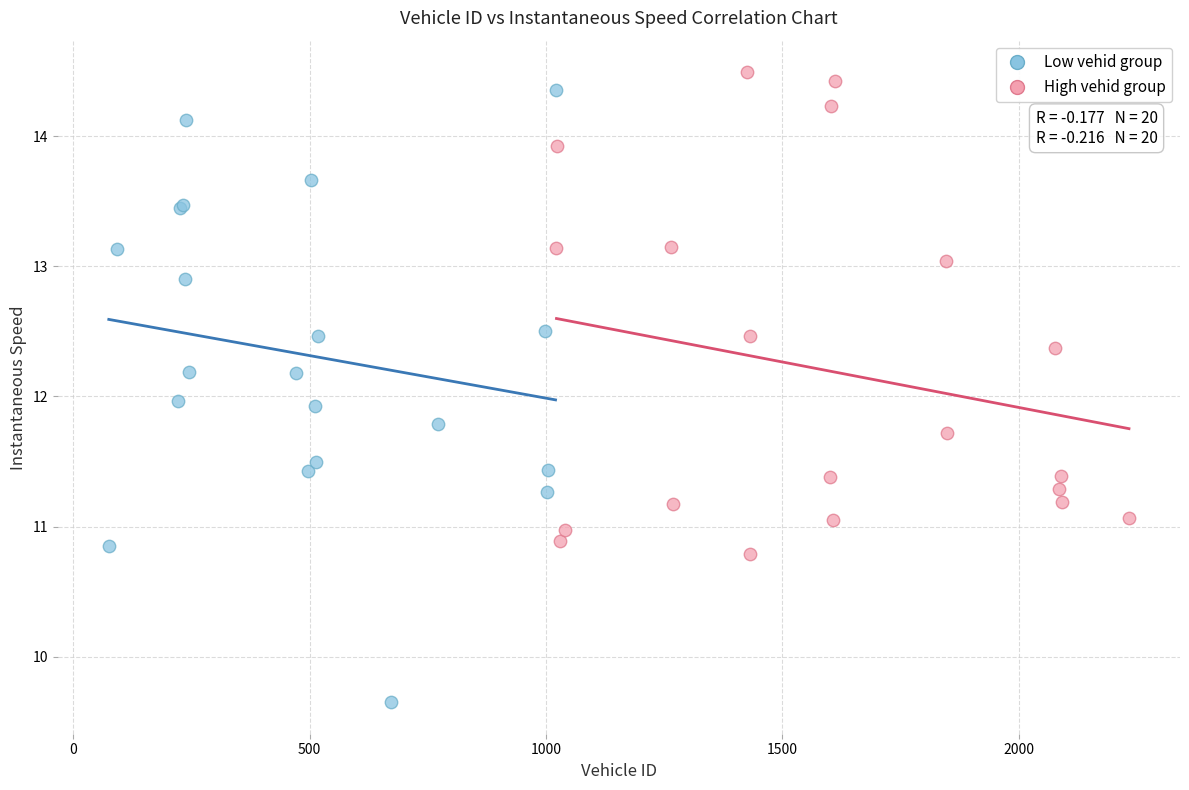

Which series contains the lowest Y value?

Low vehid group